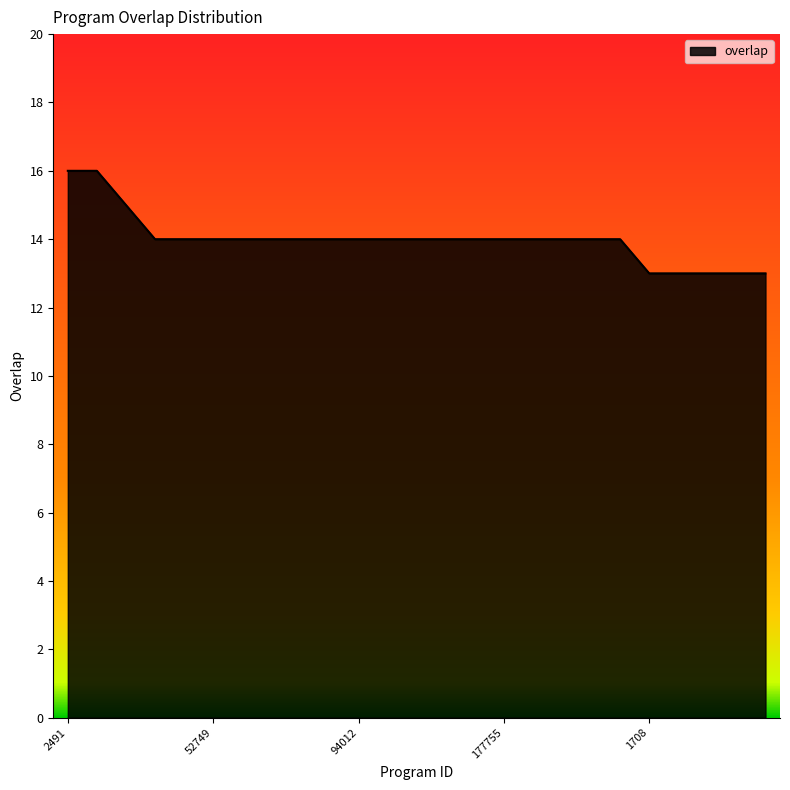

What is the difference between the maximum and minimum values?

3